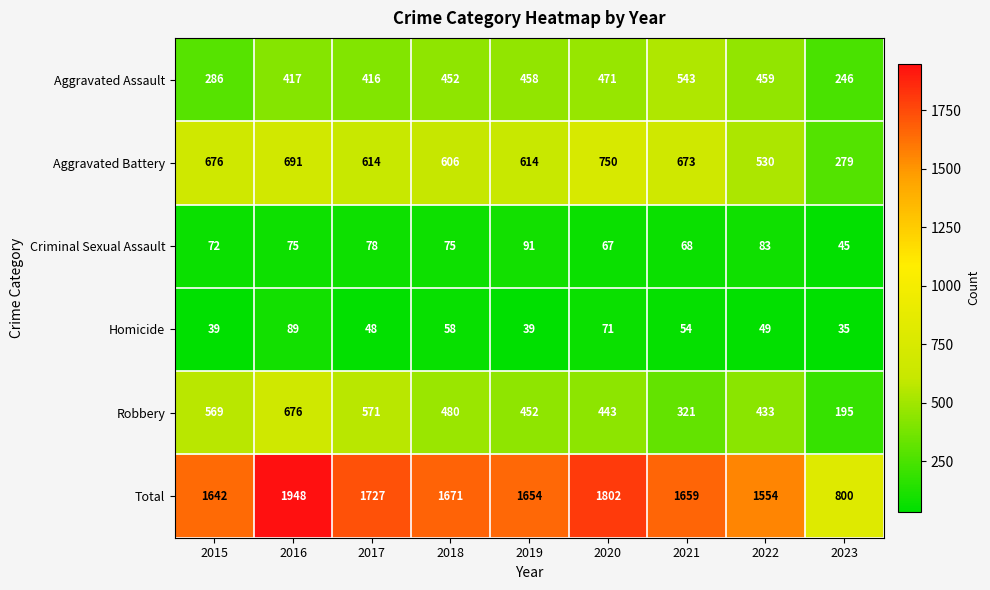

Is it true that Aggravated Assault equals 452 at 2018?

True